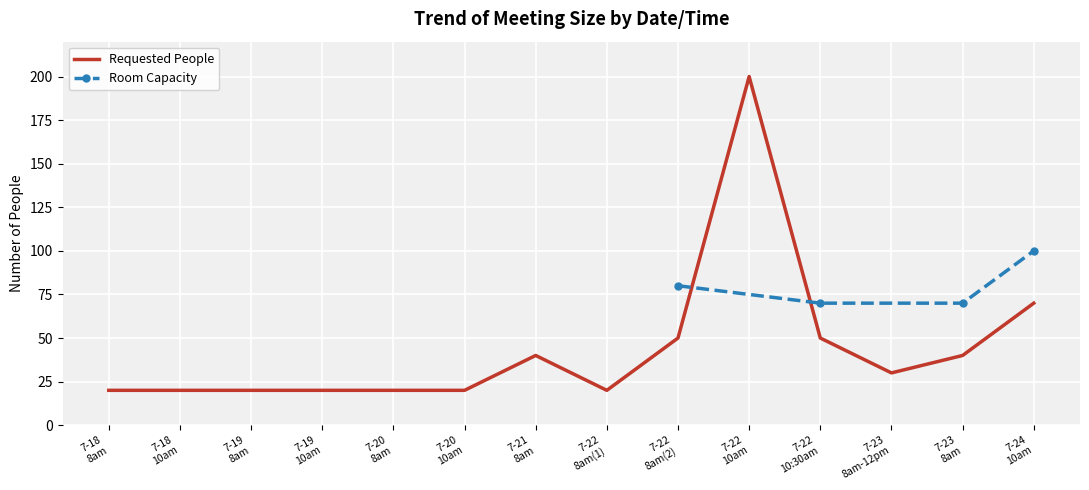

What is the highest value of the Requested People series?

200